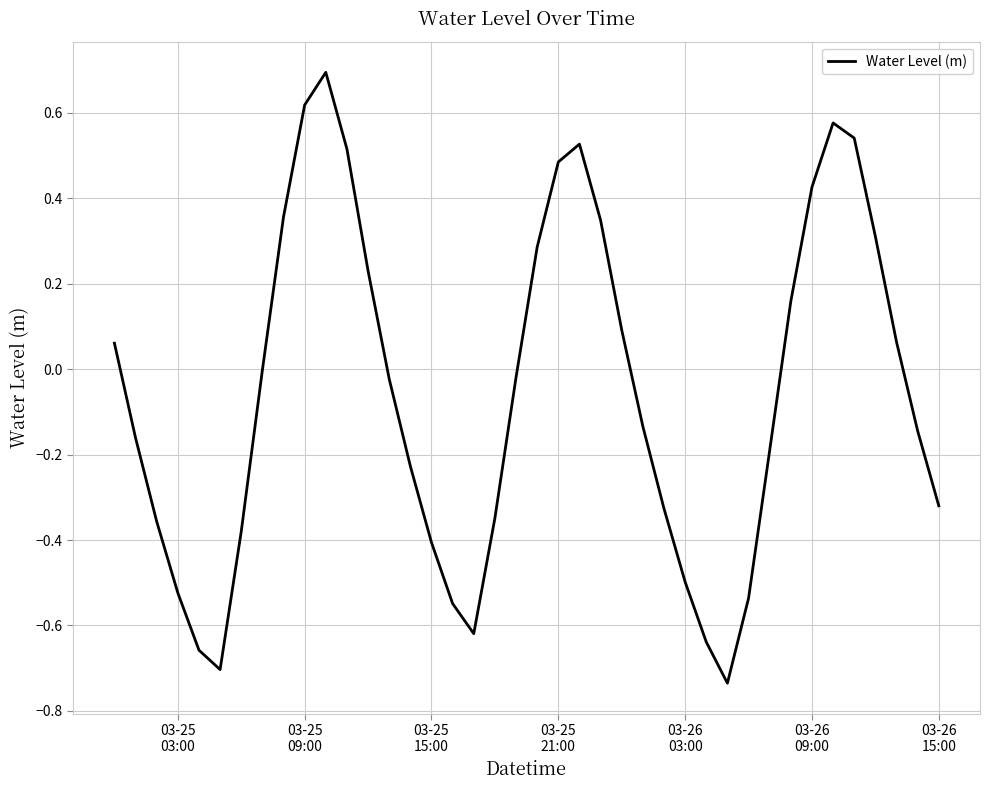

How many interior local valleys (lower than both neighbors) does the data have?

3